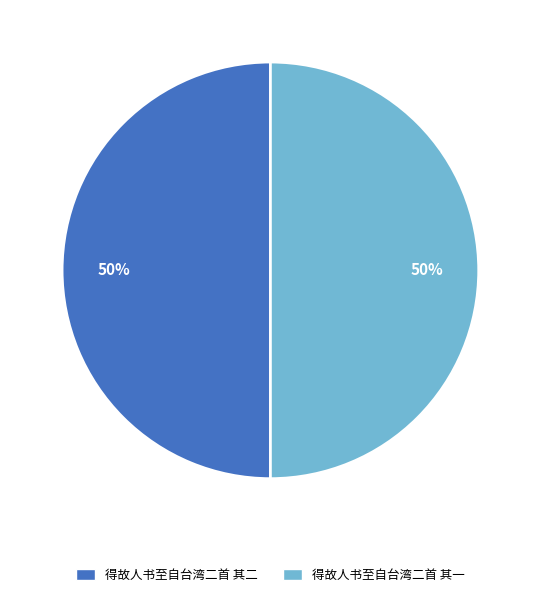

What is the ratio of the value at 得故人书至自台湾二首 其一 to the value at 得故人书至自台湾二首 其二?

1.0